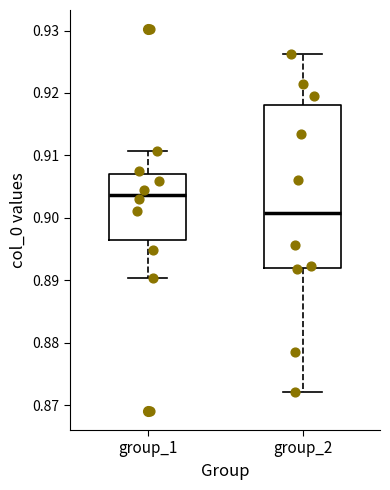

Reading left to right, transcribe this box plot: for each box, give where its median line is, the range the box spans, and where its two whiskers end, as read against the y-axis. The values are not printed on the chart, so give them approximately, as read against the axis.

group_1: median 0.904, box 0.896 to 0.907, whiskers 0.890 to 0.911
group_2: median 0.901, box 0.892 to 0.918, whiskers 0.872 to 0.926